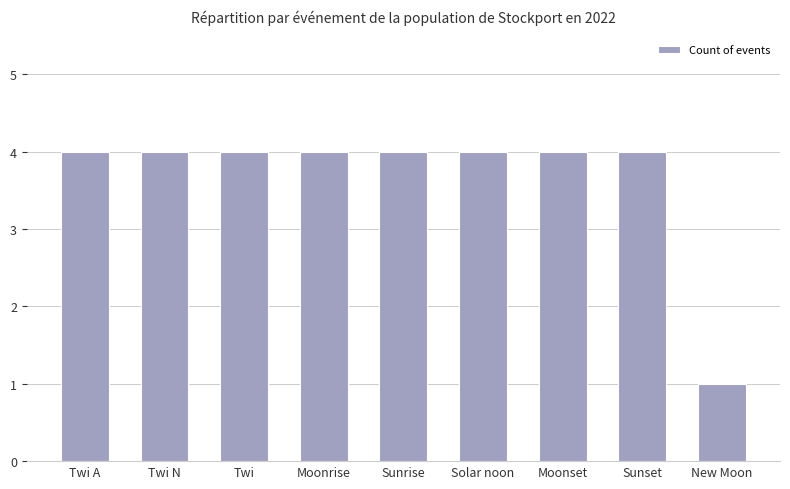

Reading left to right, extract all data points from this chart.

Twi A=4	Twi N=4	Twi=4	Moonrise=4	Sunrise=4	Solar noon=4	Moonset=4	Sunset=4	New Moon=1